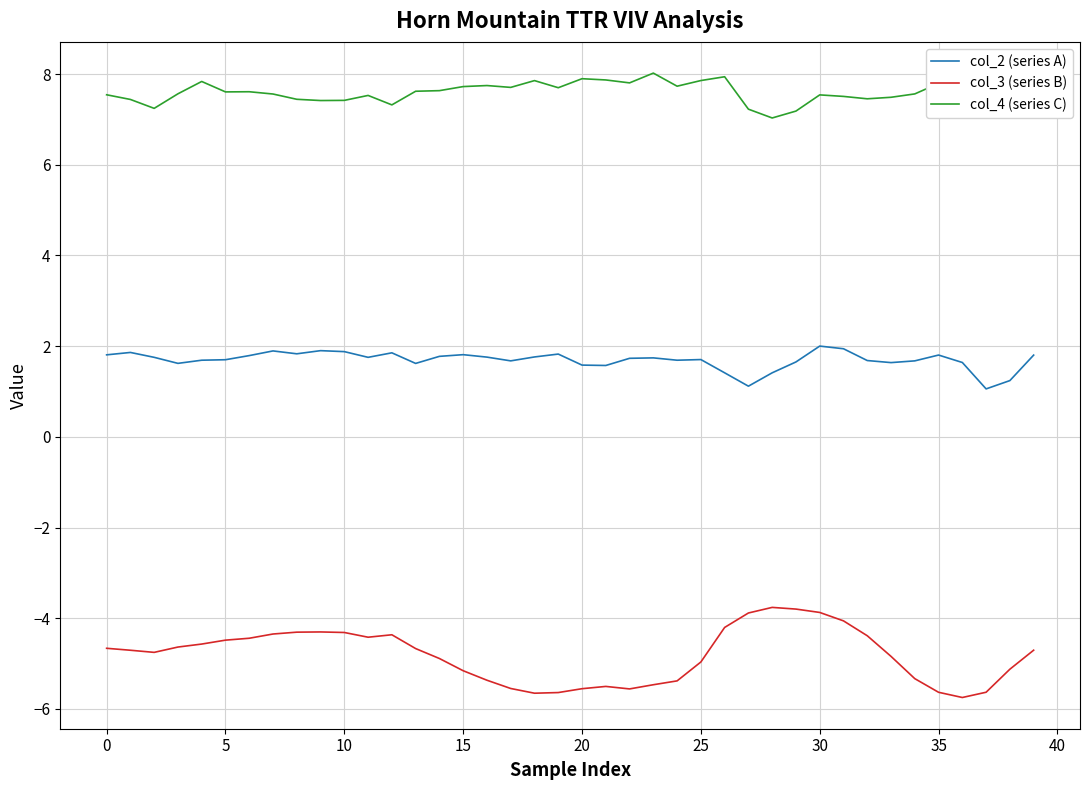

Which series has the largest range (max minus min)?

col_3 (series B)